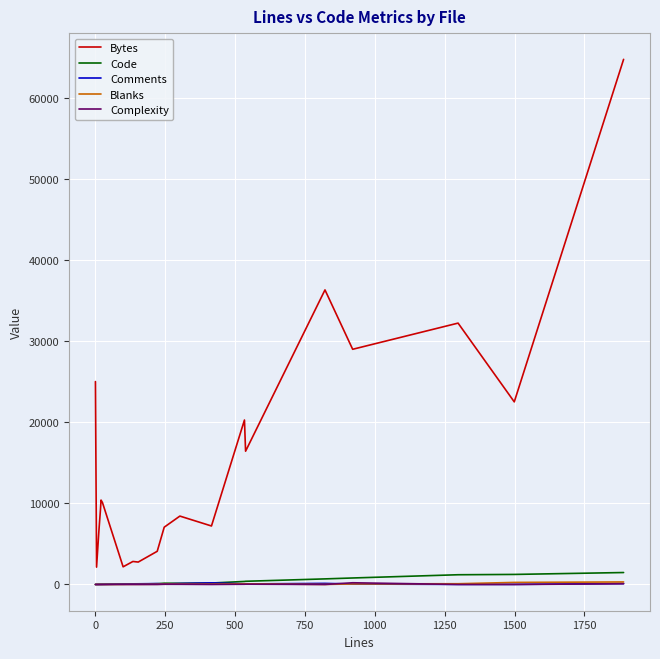

Does the chart display data point markers on the line(s)?

No